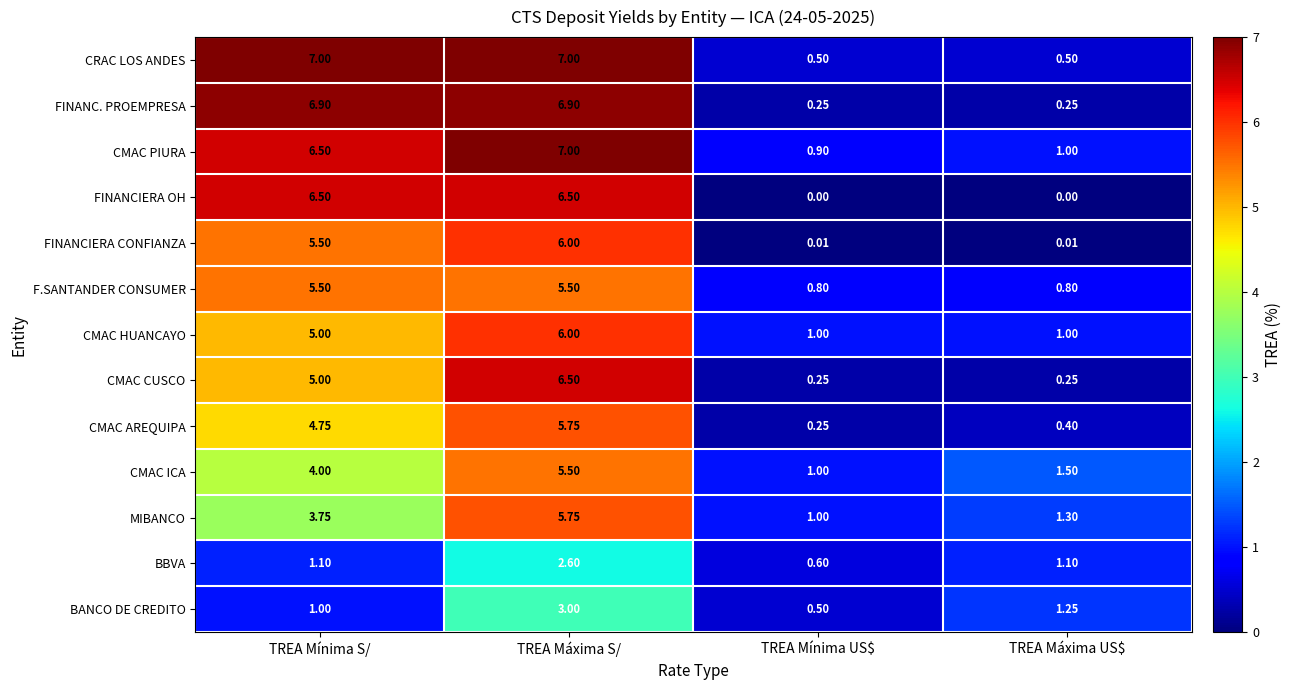

Which series has the largest total across all categories?

CMAC PIURA